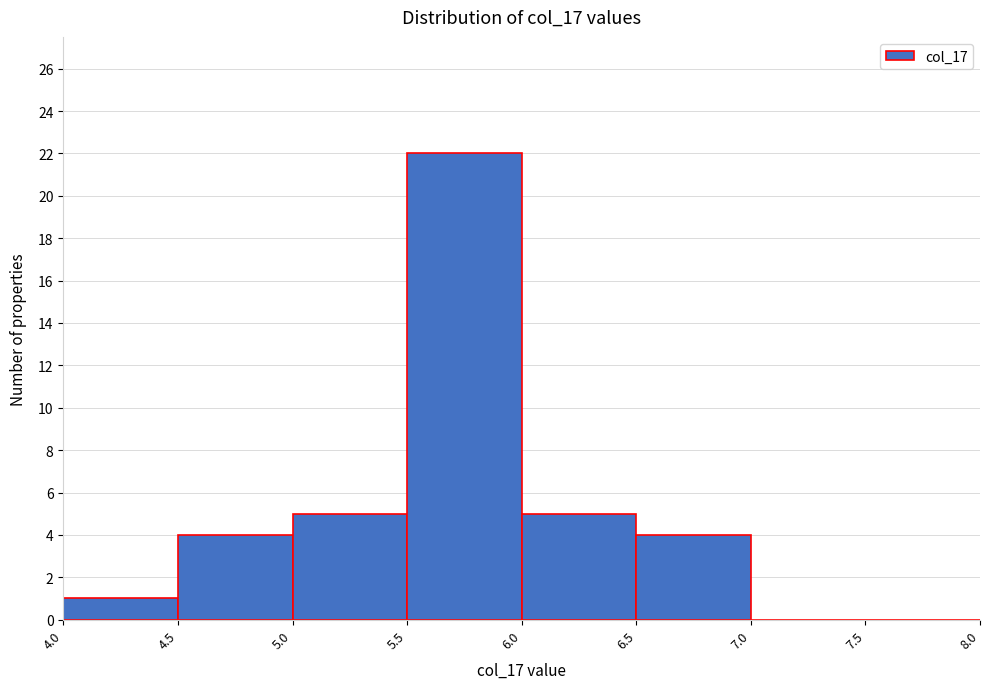

Reading left to right, transcribe this chart: for each bar, give the range it covers on the x-axis and its height. The values are not printed on the chart, so give them approximately, as read against the axis.

4.0 to 4.5: 1
4.5 to 5.0: 4
5.0 to 5.5: 5
5.5 to 6.0: 22
6.0 to 6.5: 5
6.5 to 7.0: 4
7.0 to 7.5: 0
7.5 to 8.0: 0